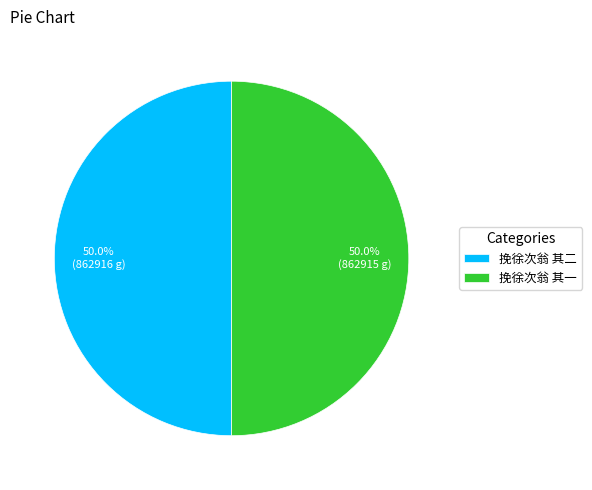

Approximately how many times larger is the value at 挽徐次翁 其一 compared to 挽徐次翁 其二?

1.0